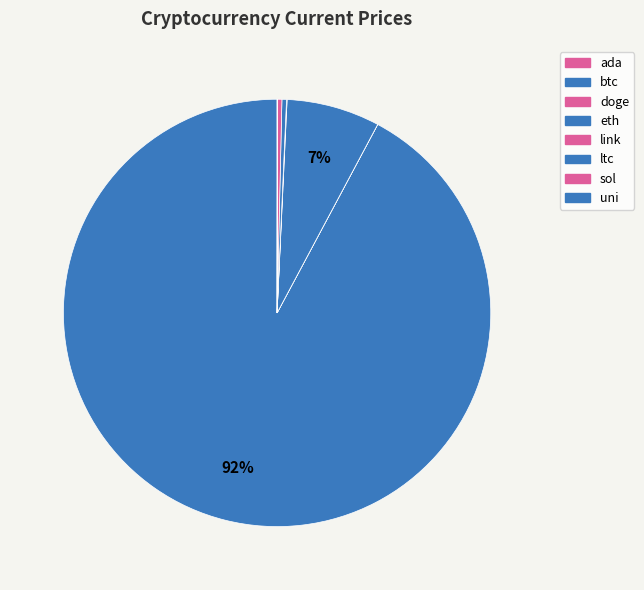

Rank the categories by value from lowest to highest.

doge, ada, uni, link, sol, ltc, eth, btc